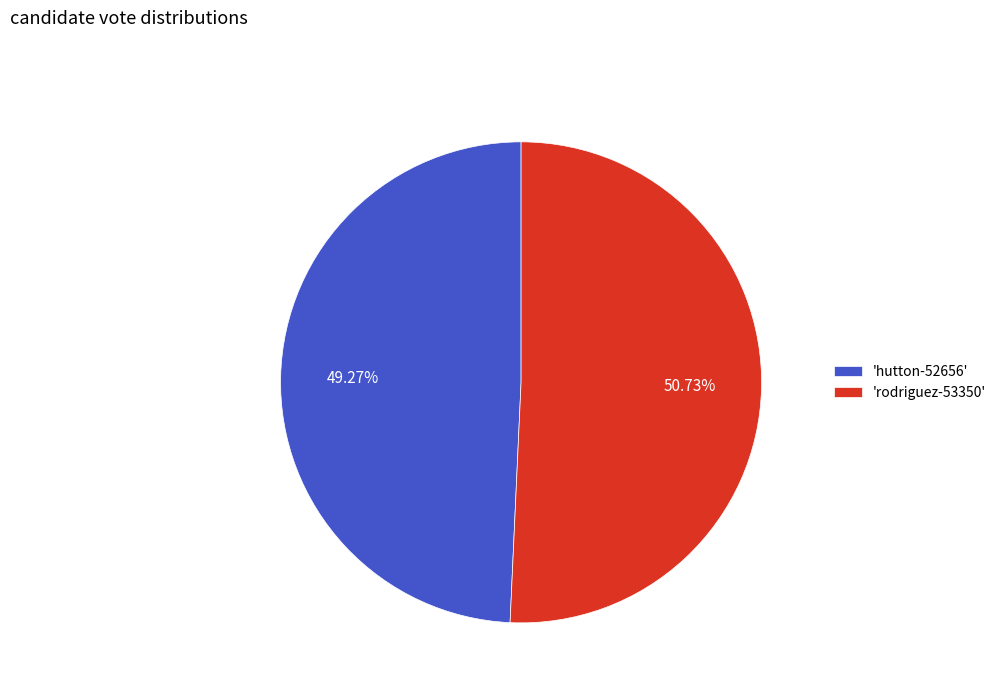

Which slice is the smallest?

'hutton-52656'